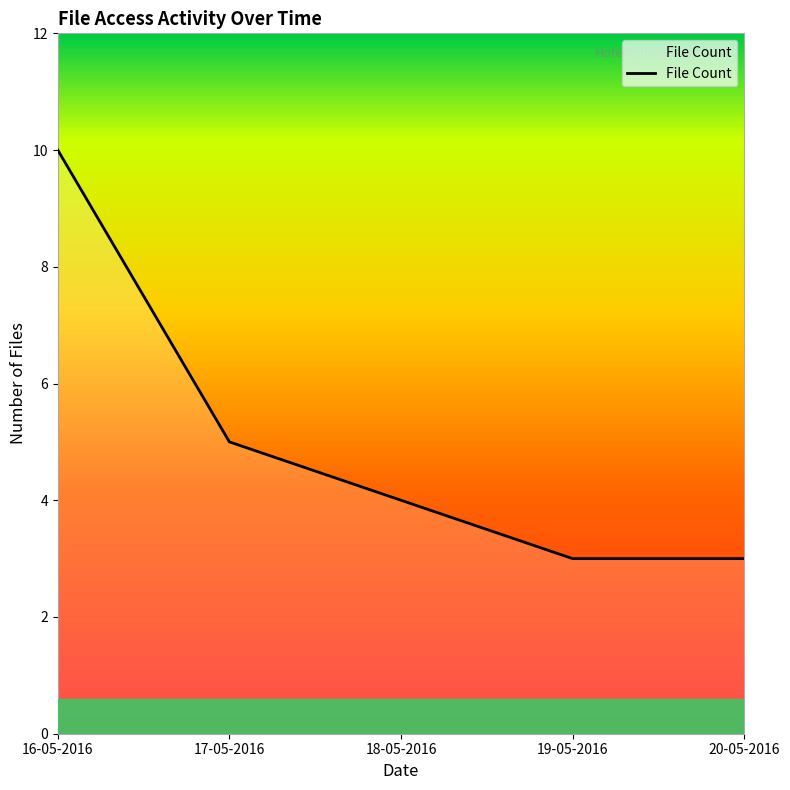

The chart shows a value of 4 at 18-05-2016. True or false?

True